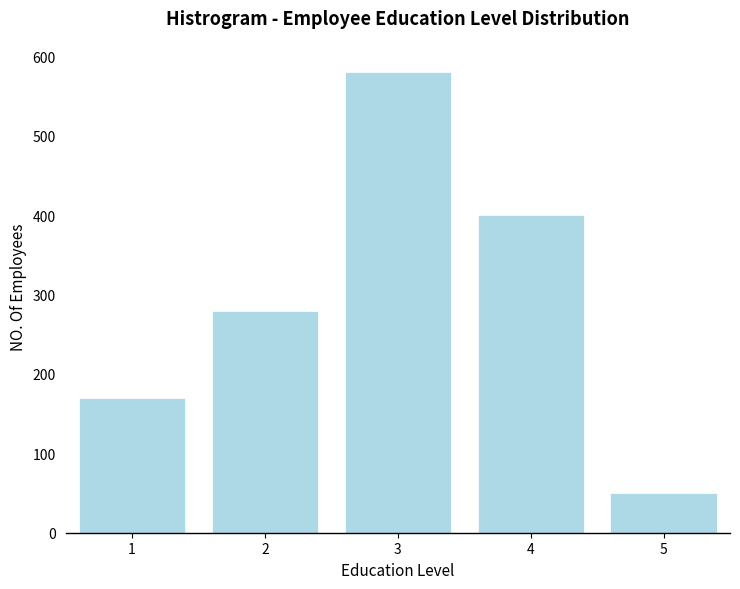

Reading right to left, extract all data points from this chart.

5=50	4=400	3=580	2=280	1=170